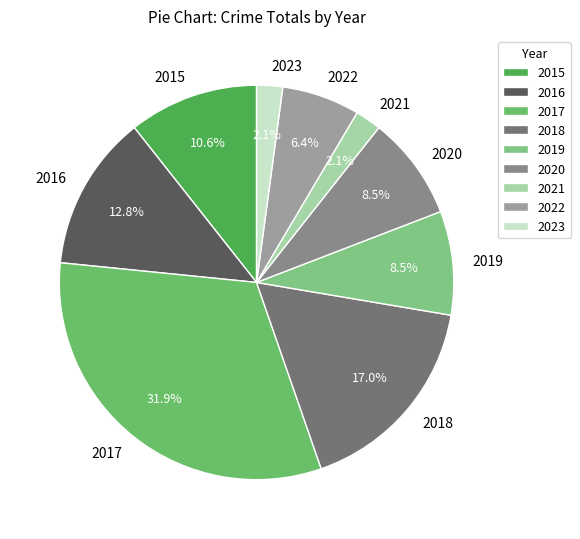

Does 2020 represent more than half of the total?

No